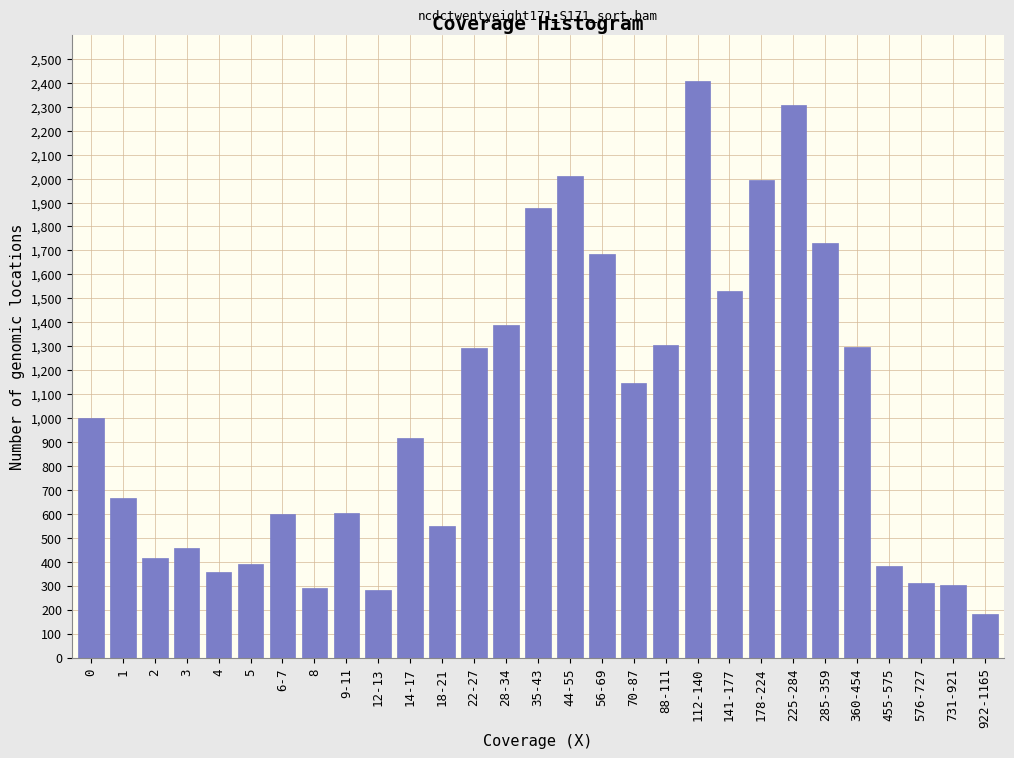

What is the smallest value displayed?

182